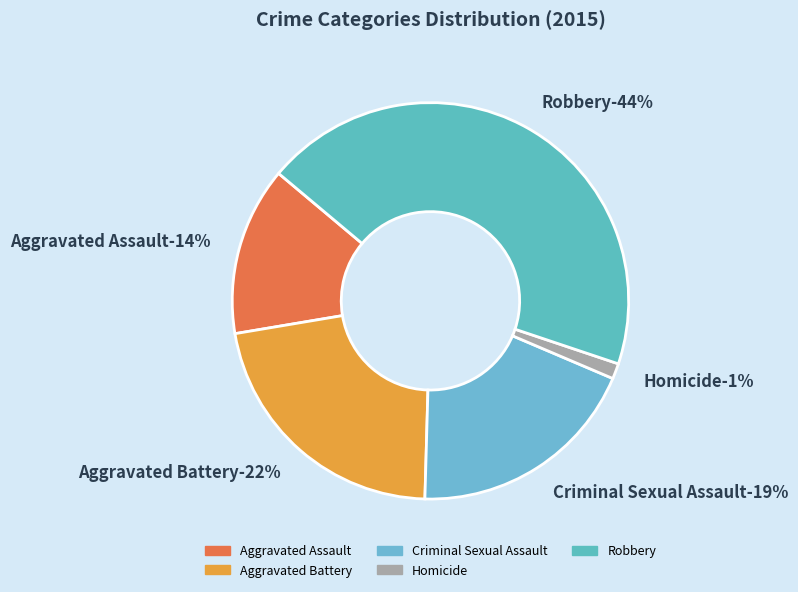

To the nearest percent, what portion does Homicide represent?

1%